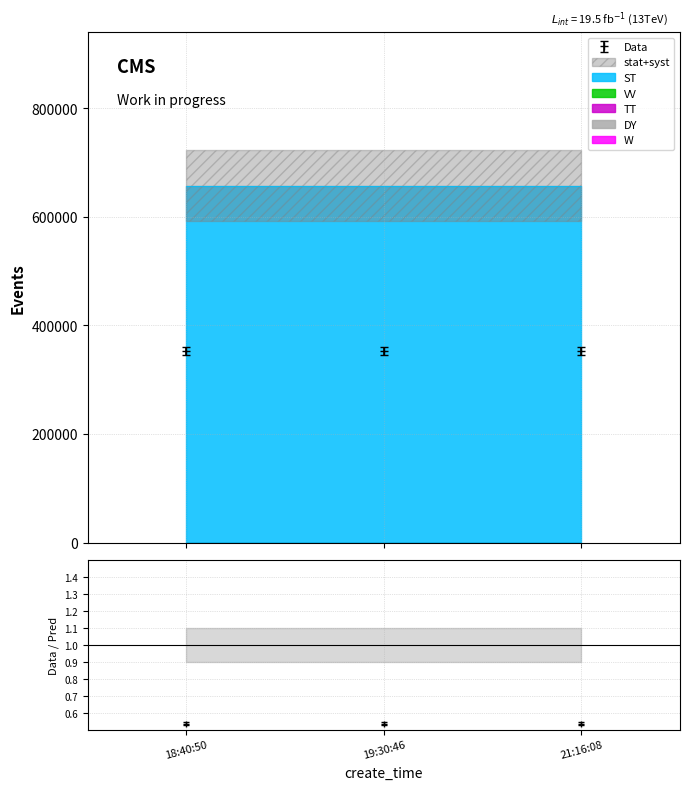

True or false: zhibo_id has a value of 254 at 21:16:08.

False